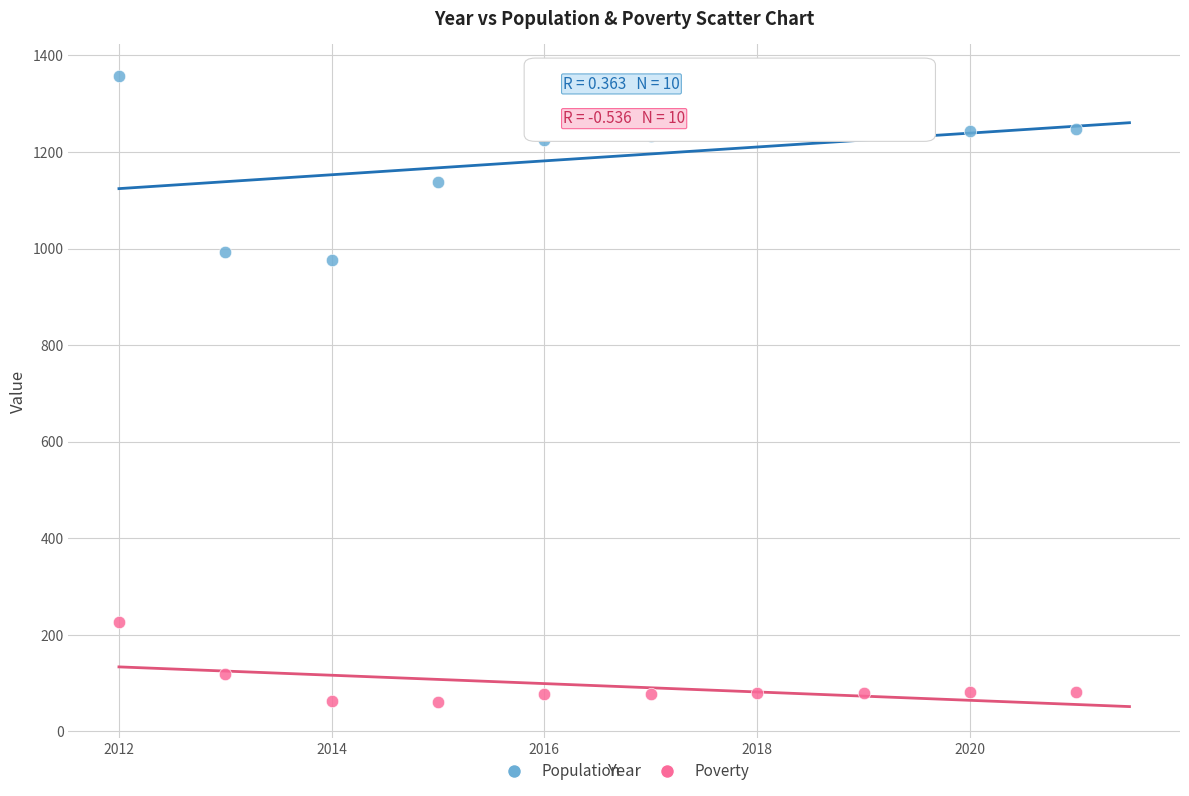

In the Population series, what Y value is closest to 1167?

1137